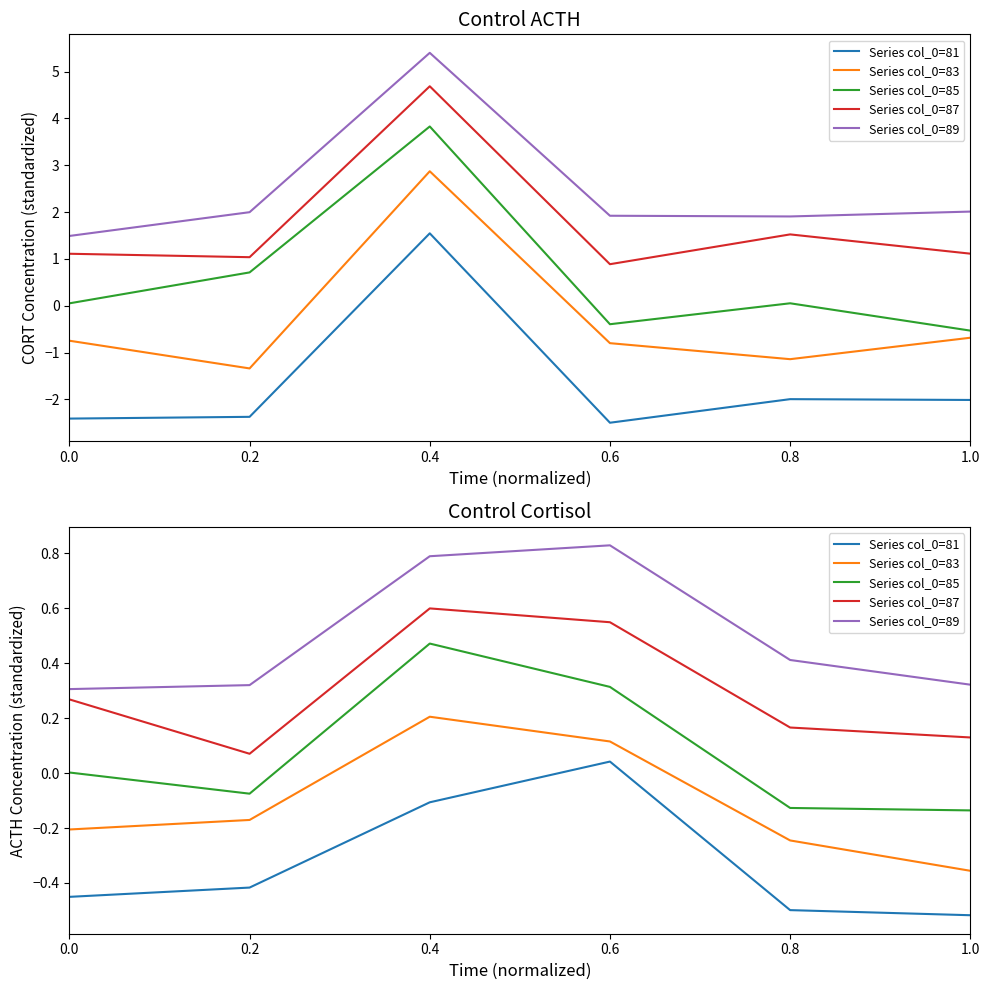

How many interior local peaks does the Series col_0=83 series have?

1